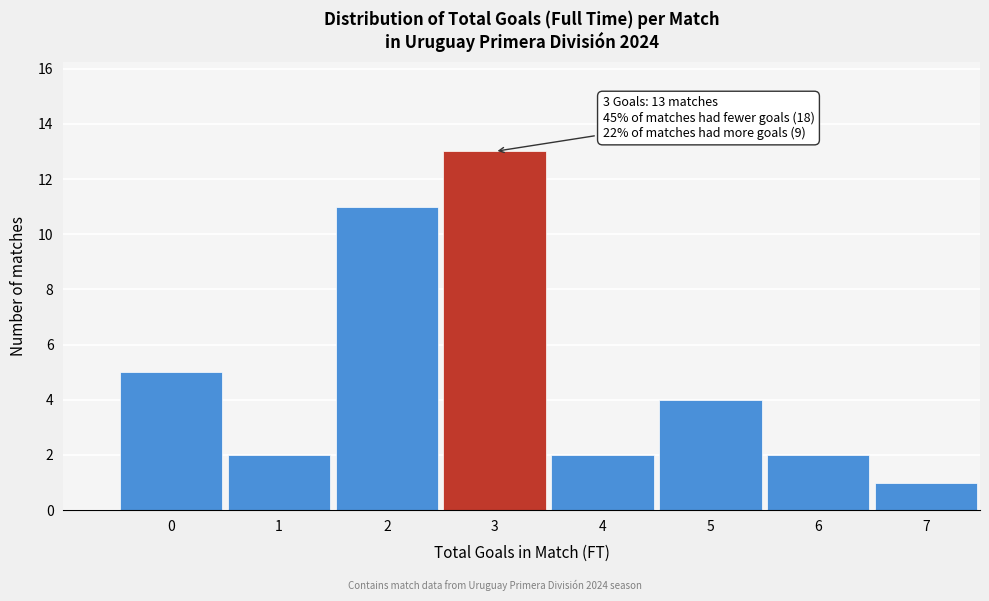

Reading left to right, transcribe all the data shown in this chart.

5	2	11	13	2	4	2	1